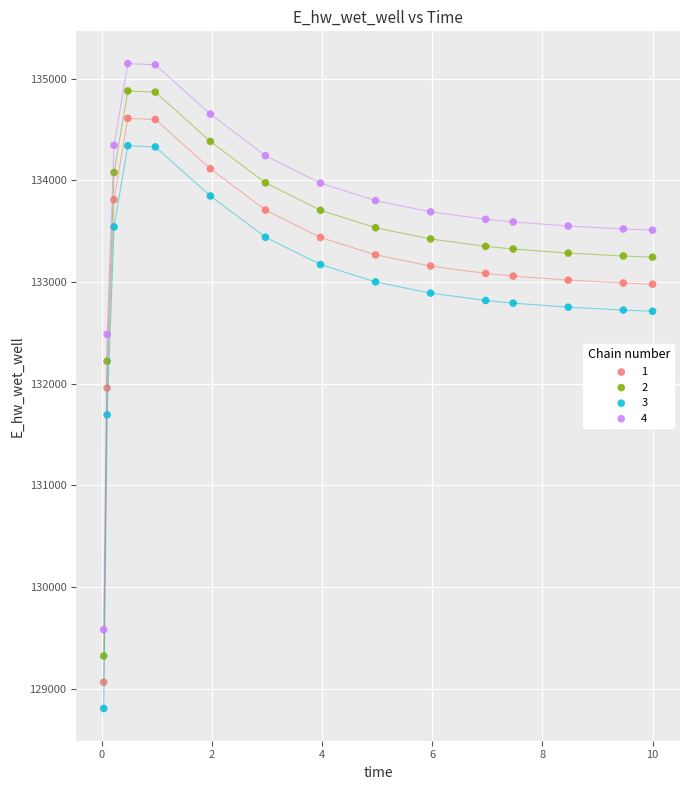

Which series has the widest spread of Y values?

4